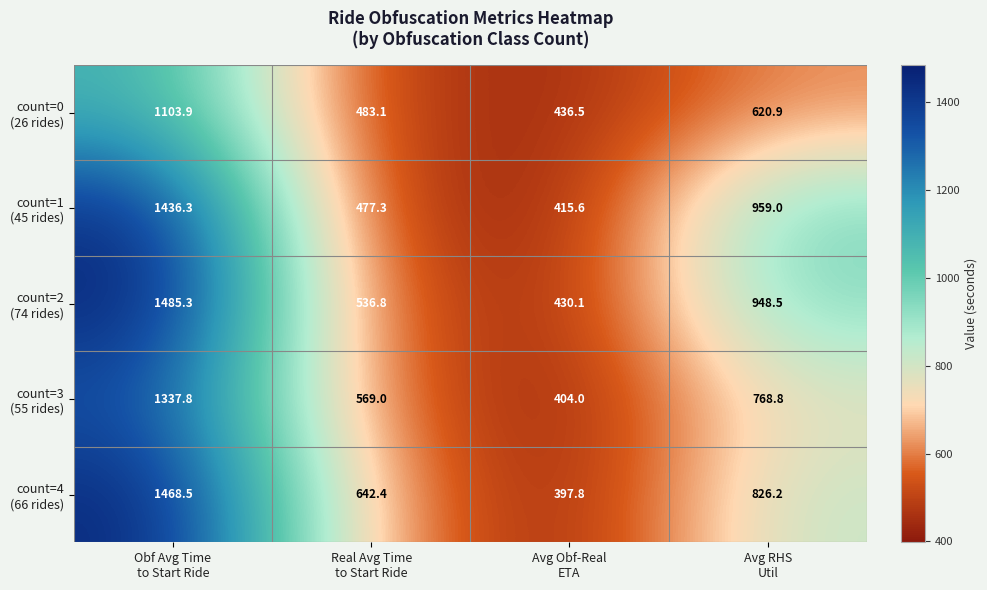

What is the minimum value shown in the chart?

397.8